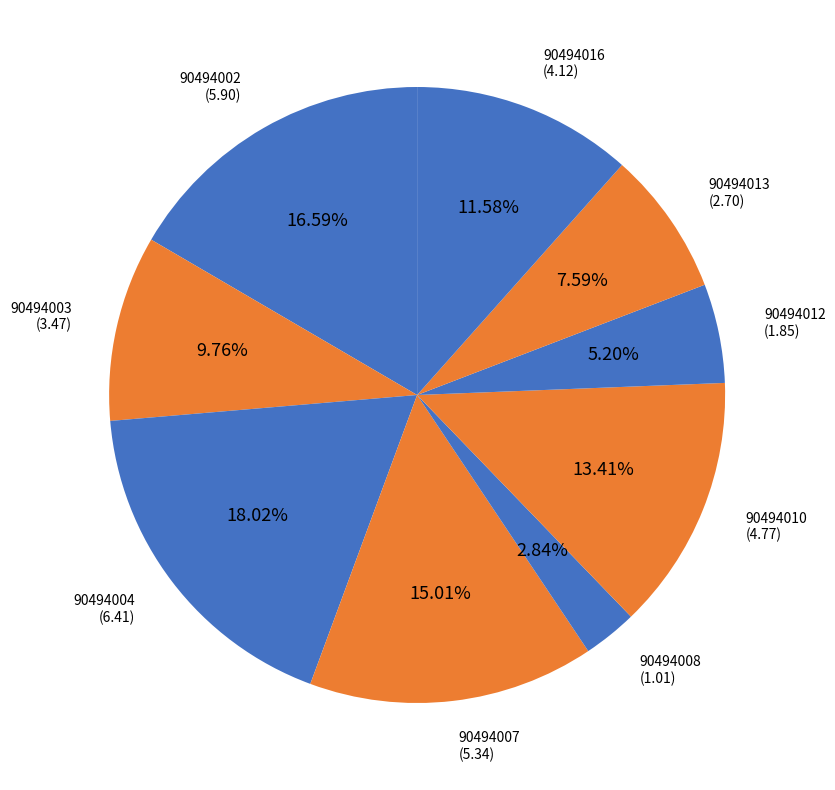

How many slices are in this pie chart?

9